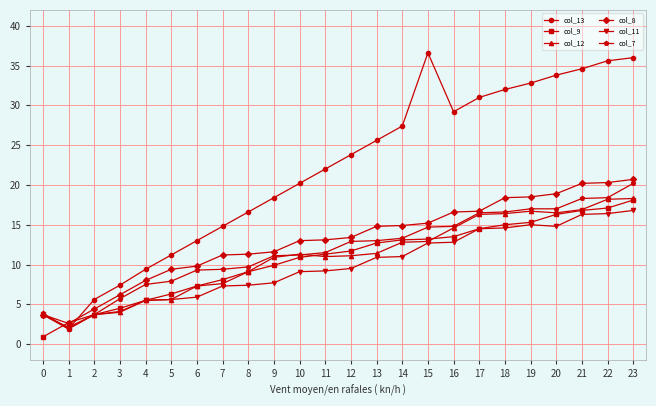

Is the value of col_12 at 4 greater than the value of col_7 at 6?

No